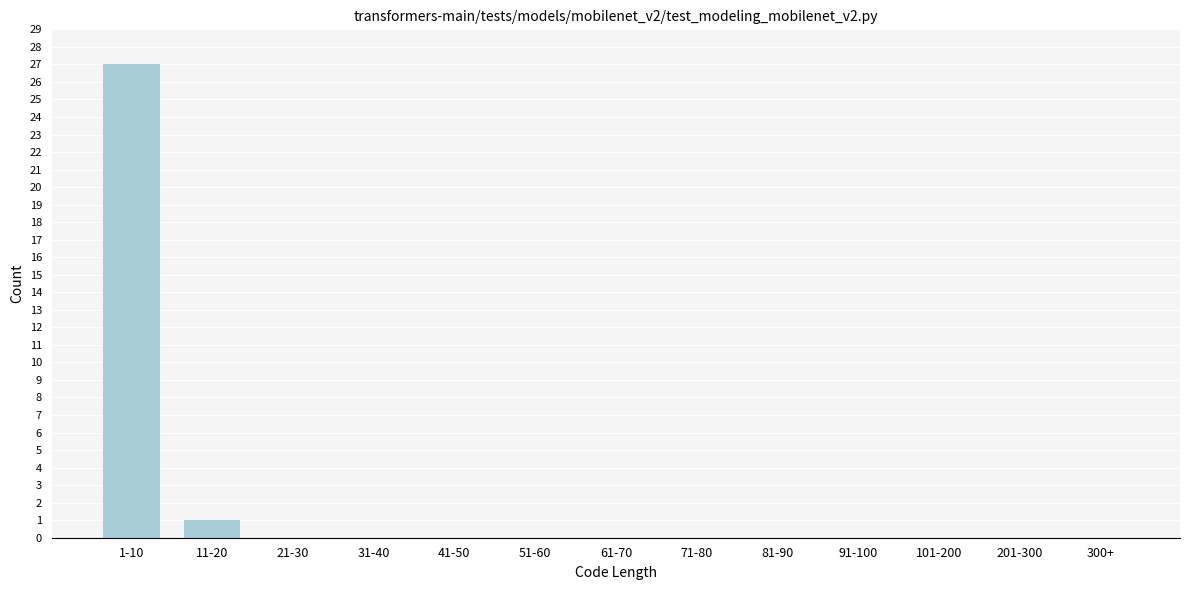

Reading right to left, extract all data points from this chart.

300+=0	201-300=0	101-200=0	91-100=0	81-90=0	71-80=0	61-70=0	51-60=0	41-50=0	31-40=0	21-30=0	11-20=1	1-10=27